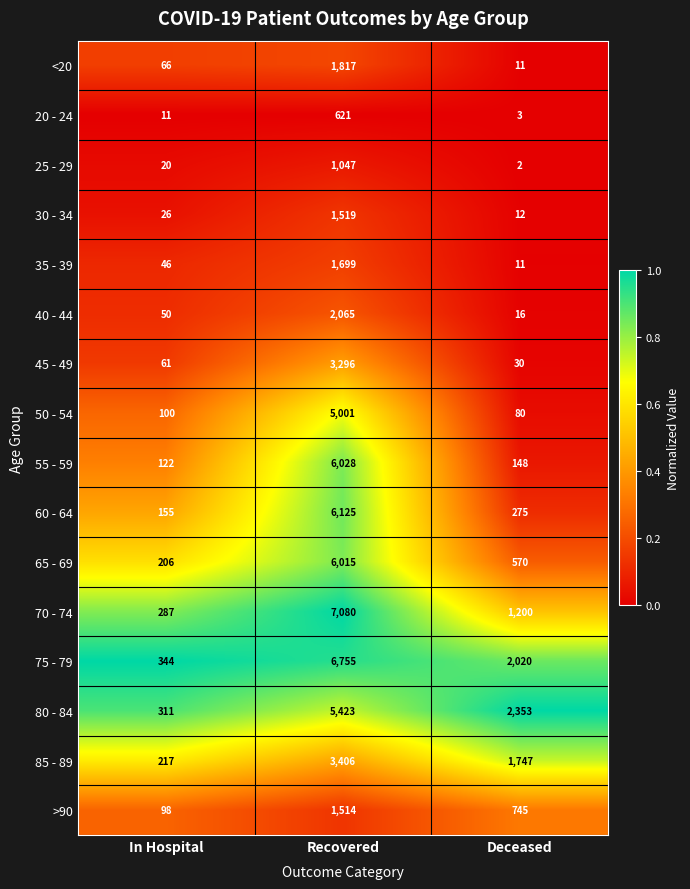

The 40 - 44 series shows 16 at Deceased. True or false?

True